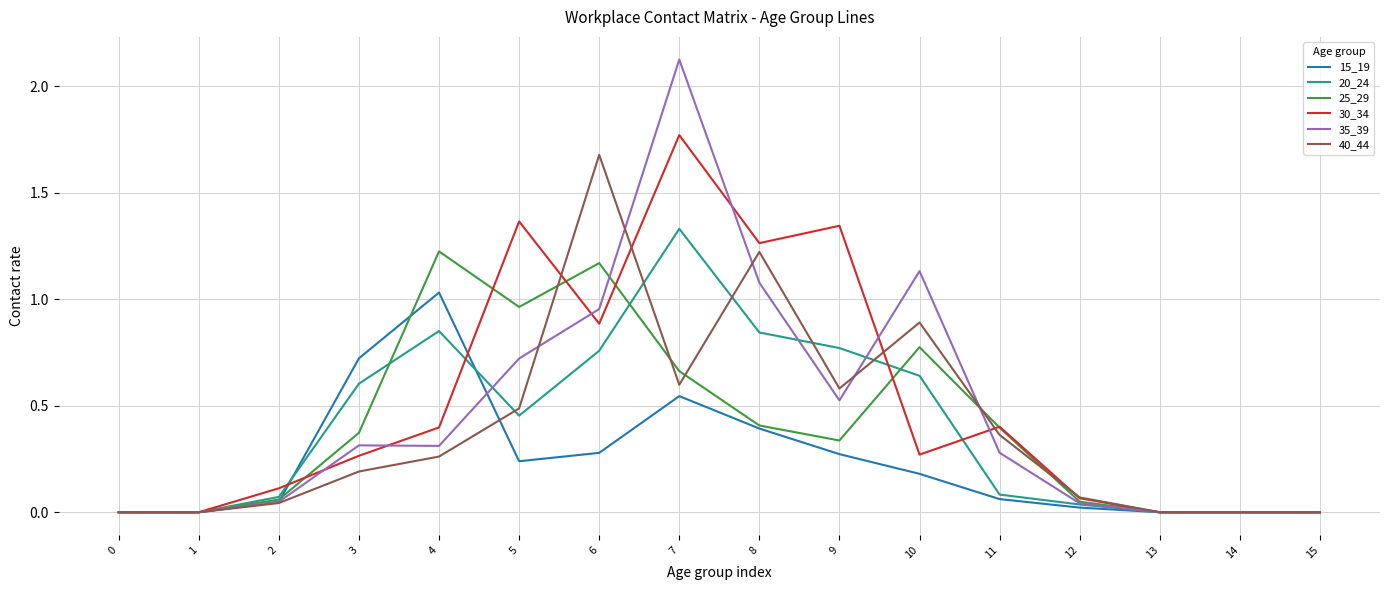

Rank the series by their maximum value, from highest to lowest.

35_39, 30_34, 40_44, 20_24, 25_29, 15_19